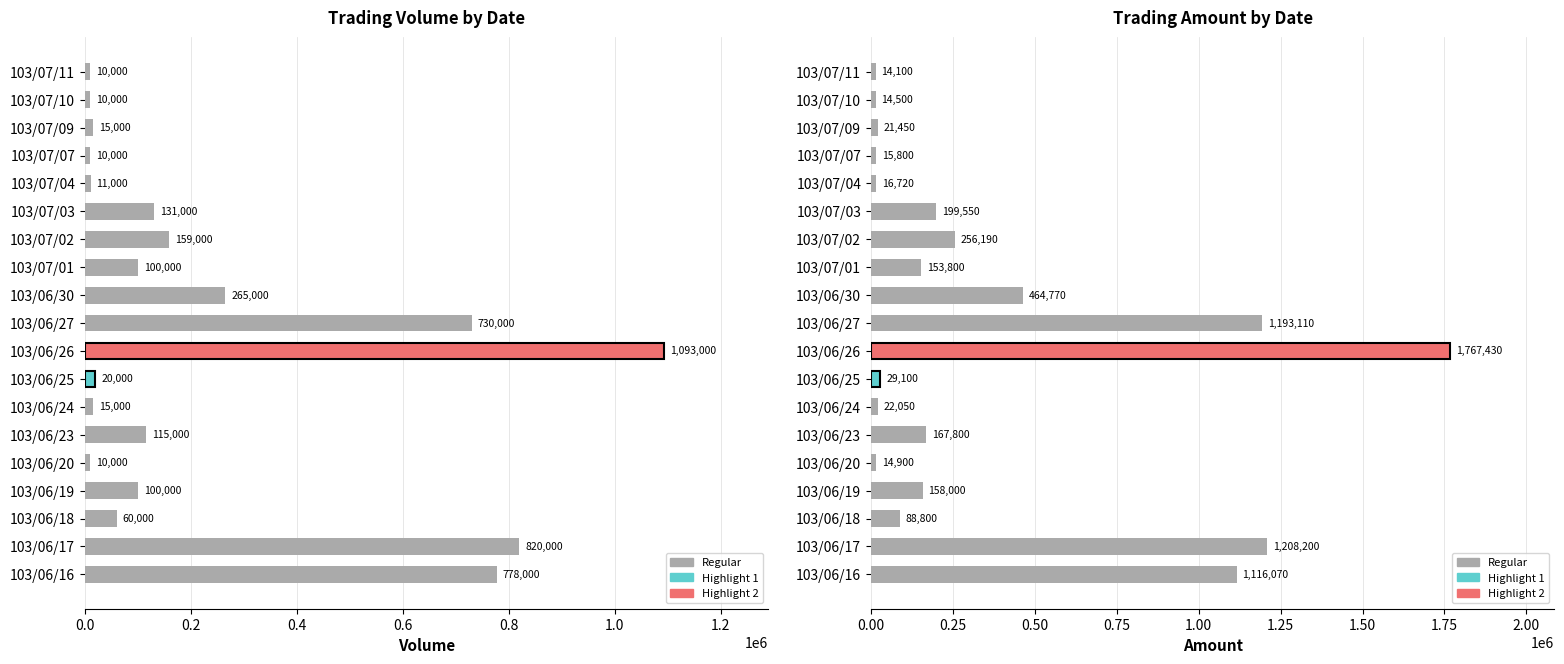

At how many categories does at least one series exceed 153935?

9